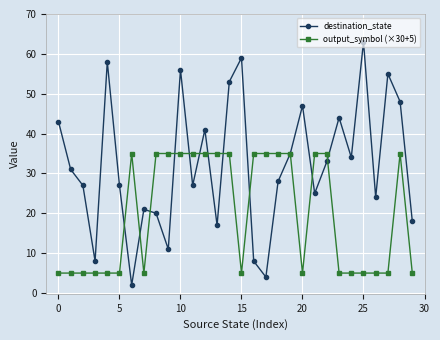

Reading left to right, list all the values displayed in this chart.

destination_state: 43	31	27	8	58	27	2	21	20	11	56	27	41	17	53	59	8	4	28	35	47	25	33	44	34	63	24	55	48	18
output_symbol (×30+5): 5	5	5	5	5	5	35	5	35	35	35	35	35	35	35	5	35	35	35	35	5	35	35	5	5	5	5	5	35	5